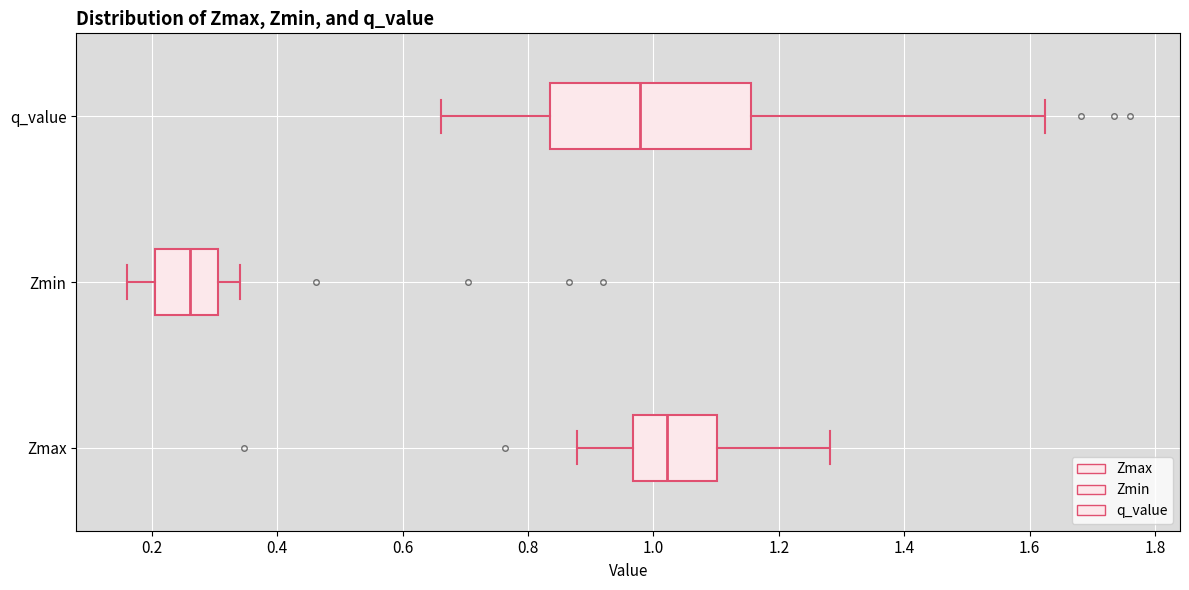

Reading bottom to top, transcribe this box plot: for each box, give where its median line is, the range the box spans, and where its two whiskers end, as read against the x-axis. The values are not printed on the chart, so give them approximately, as read against the axis.

Zmax: median 1.02, box 0.96 to 1.10, whiskers 0.88 to 1.28
Zmin: median 0.26, box 0.20 to 0.30, whiskers 0.16 to 0.34
q_value: median 0.98, box 0.84 to 1.16, whiskers 0.66 to 1.62